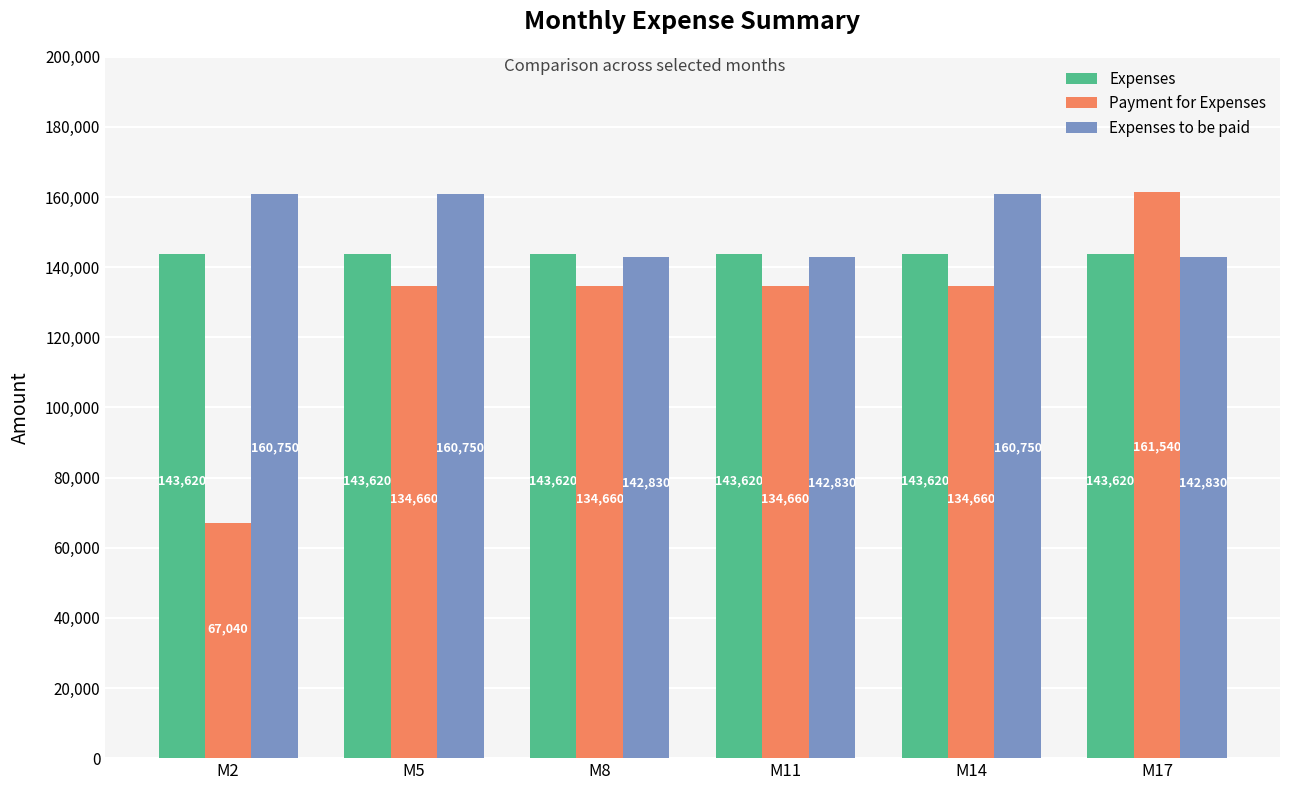

The value of Expenses at M14 is 143620. True or false?

True